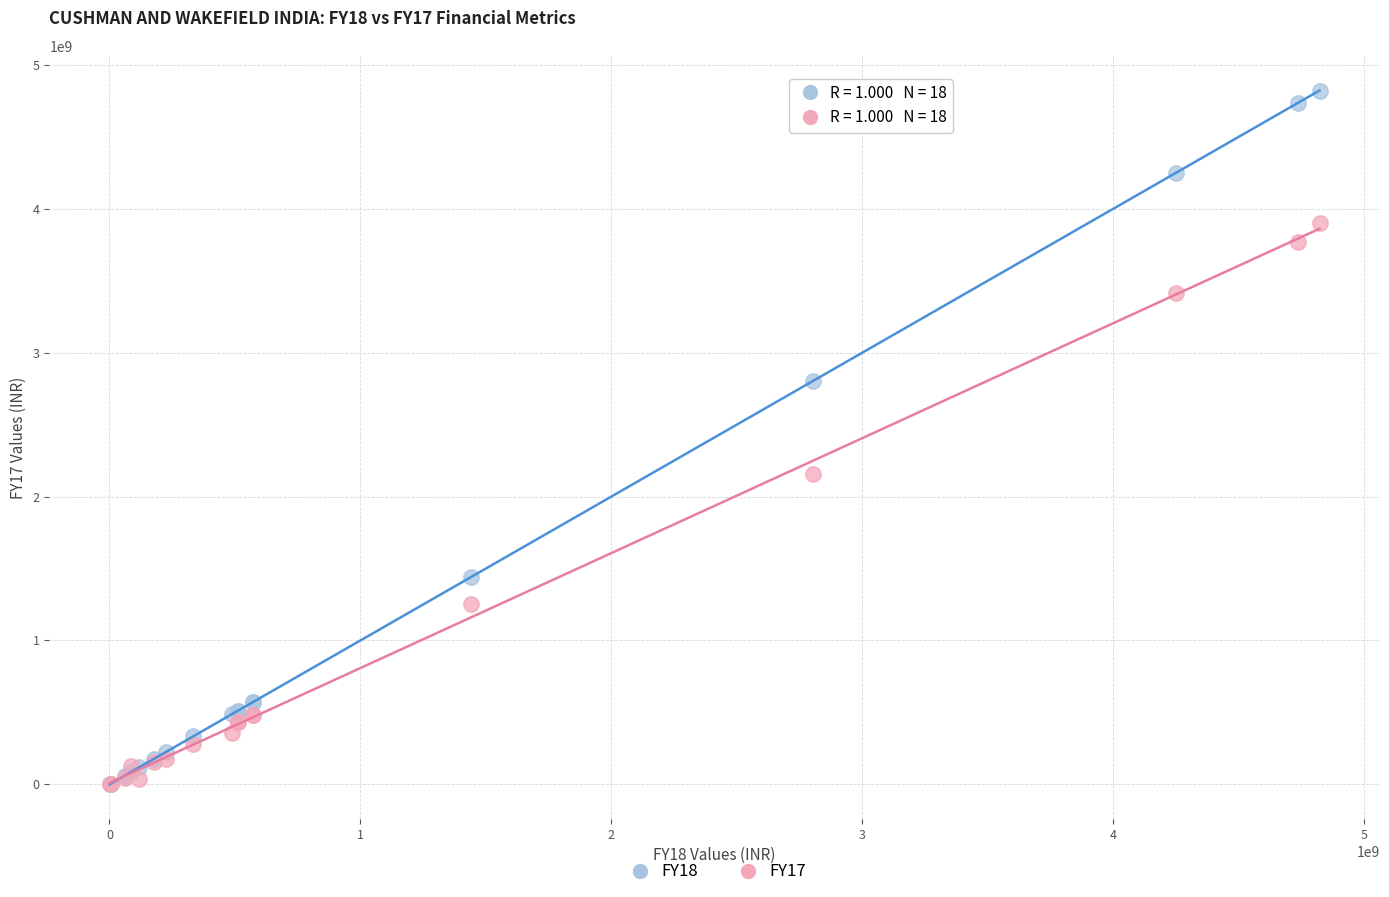

Across all series, what Y value is closest to 2410736812?

2159964997